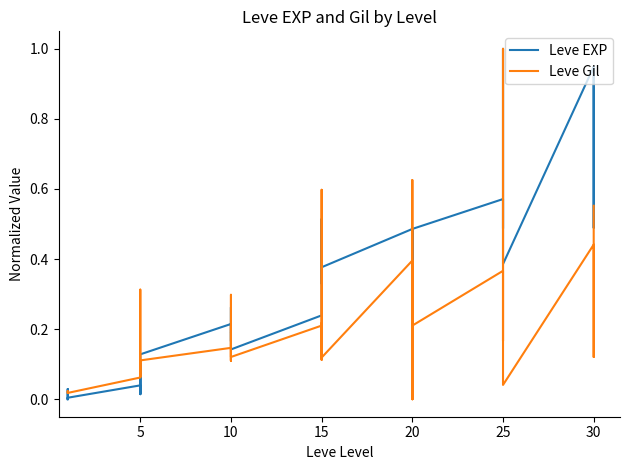

Which series changed the most between 5 and 15?

Leve Gil